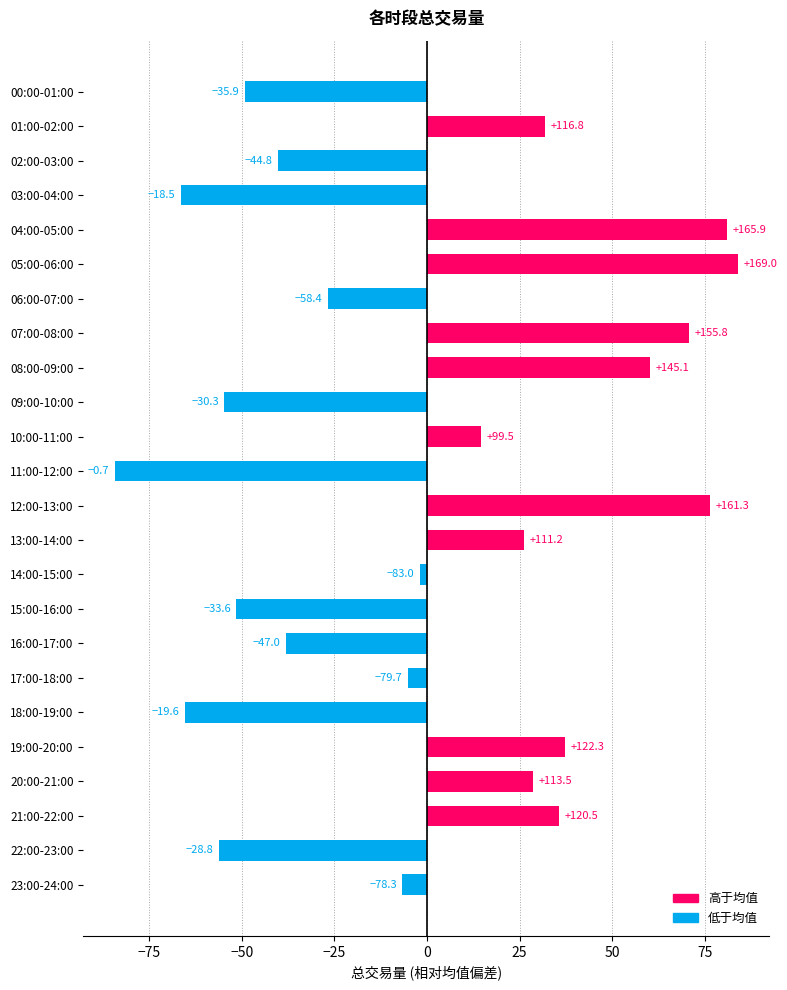

Does the chart contain any negative values?

Yes